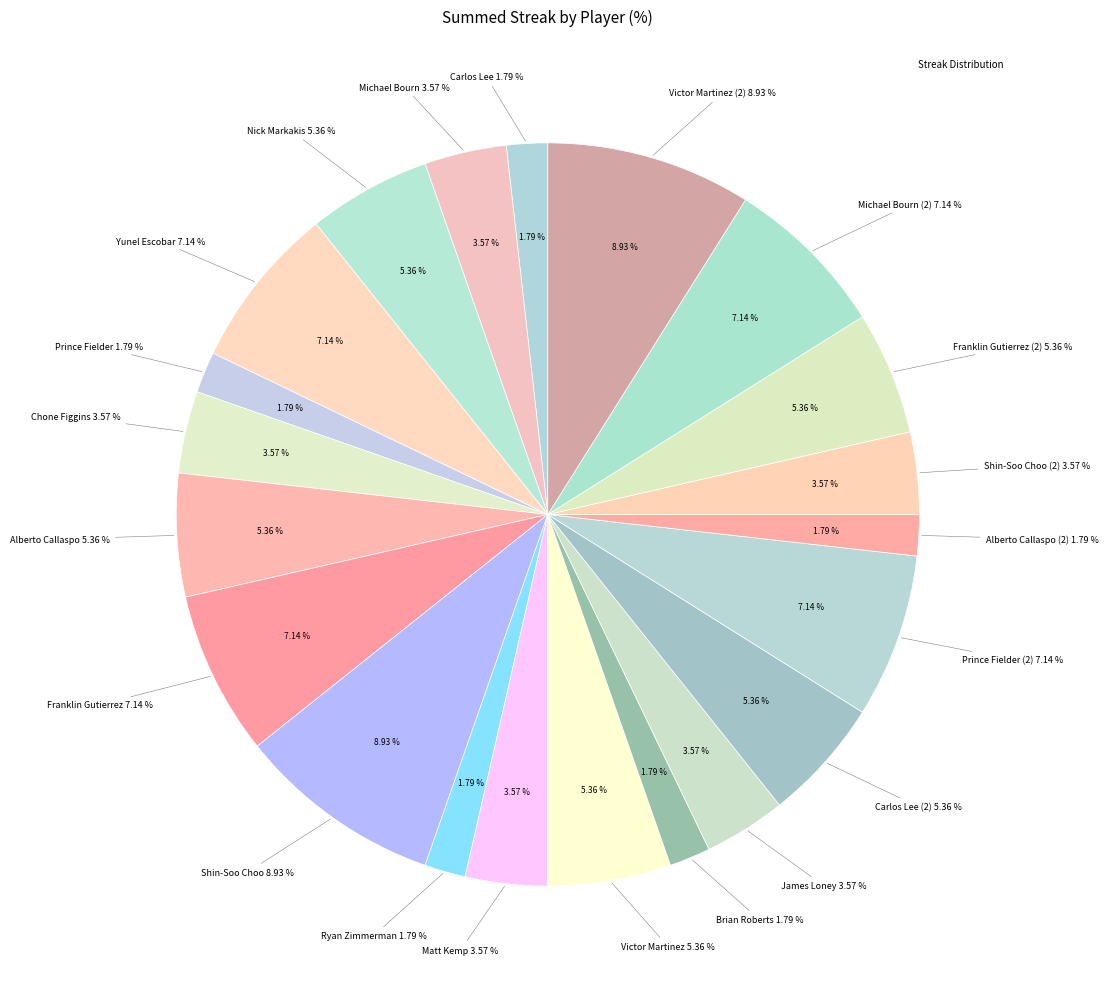

Which slice is the smallest?

Carlos Lee